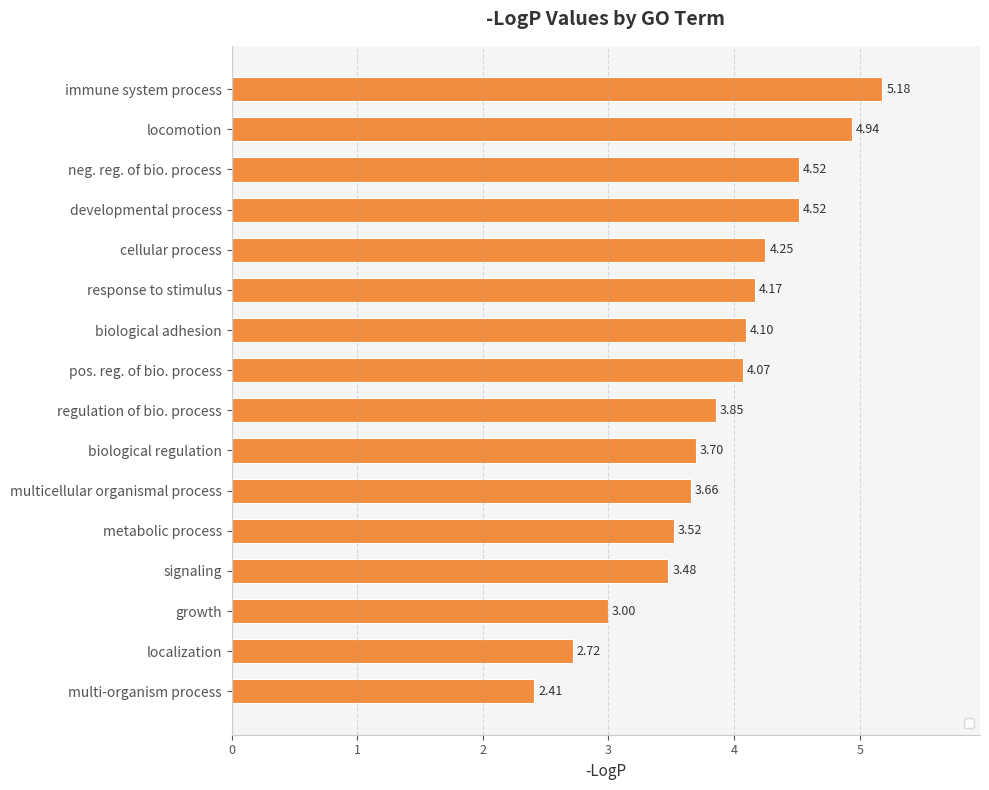

Approximately how many times larger is the value at biological adhesion compared to multi-organism process?

1.7